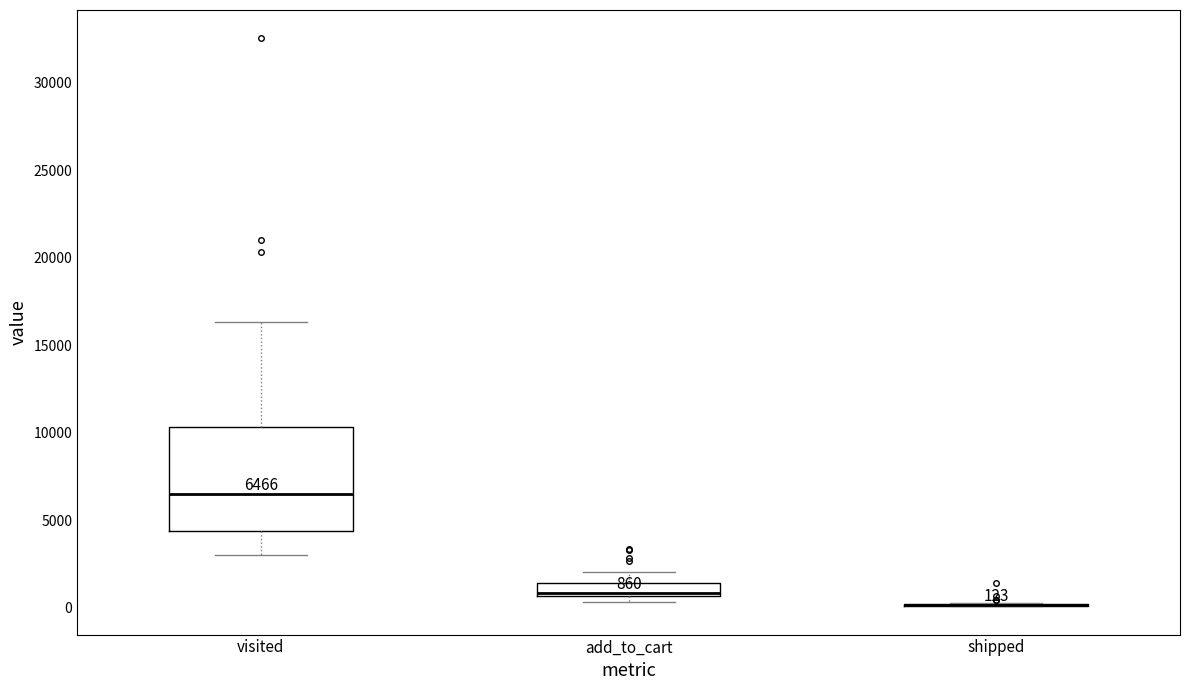

Comparing the boxes themselves (not the whiskers), which one is the tallest?

visited